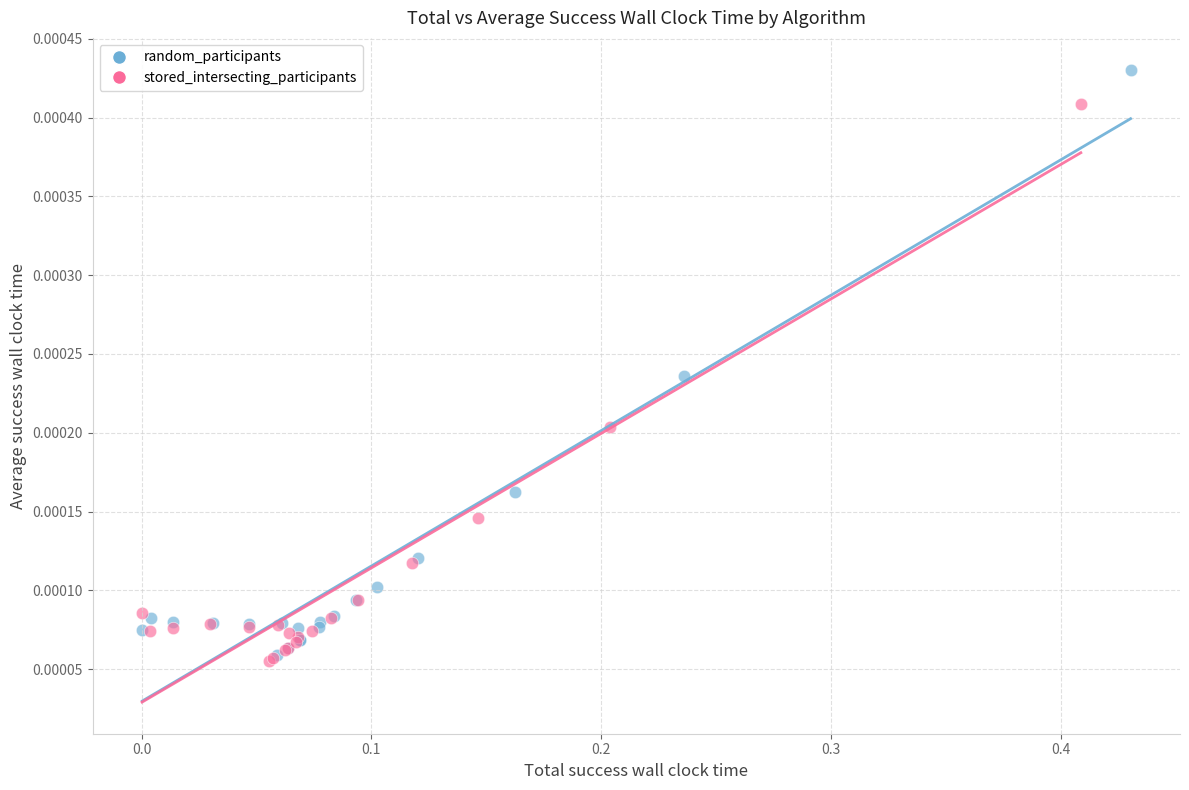

Which series has the widest spread of Y values?

random_participants